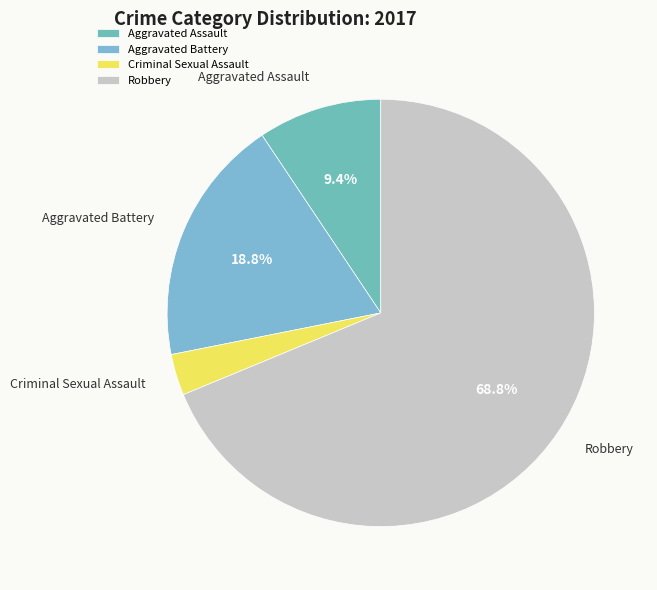

To the nearest percent, what is the difference between the Aggravated Battery and Criminal Sexual Assault slice percentages?

16%